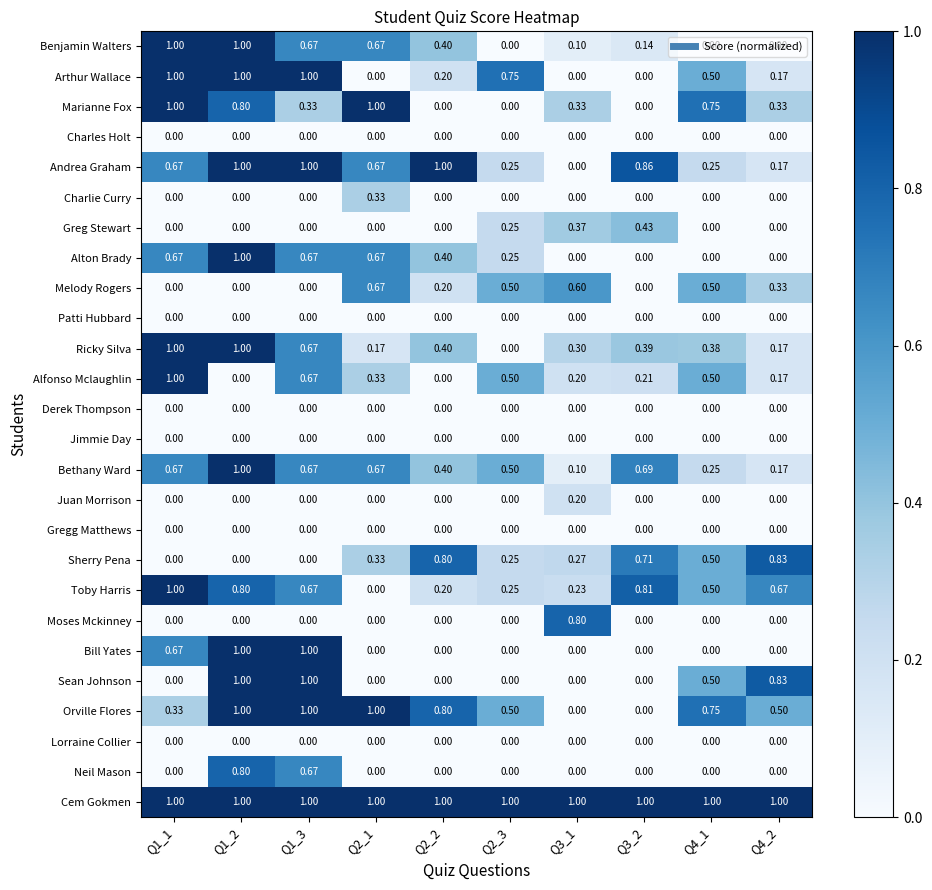

What is the total value across all series at Q4_1?

6.4